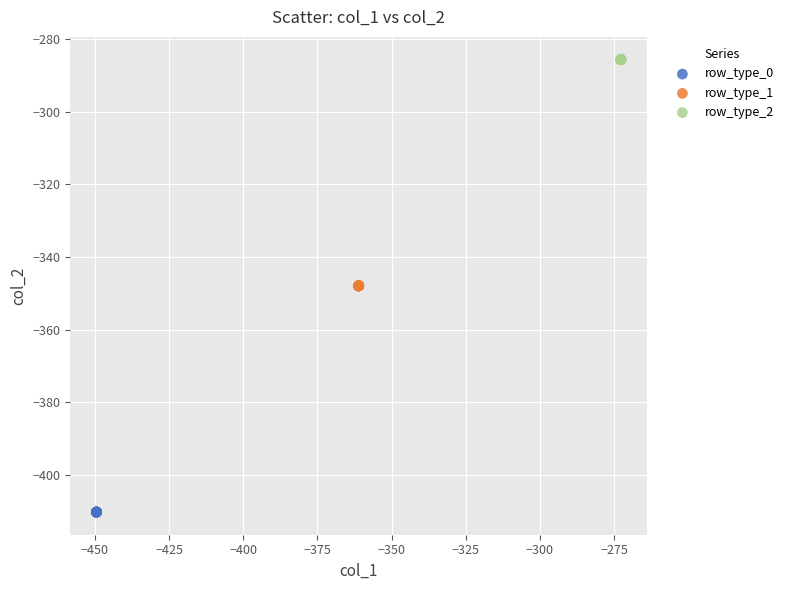

Which series reaches the maximum Y coordinate?

row_type_2